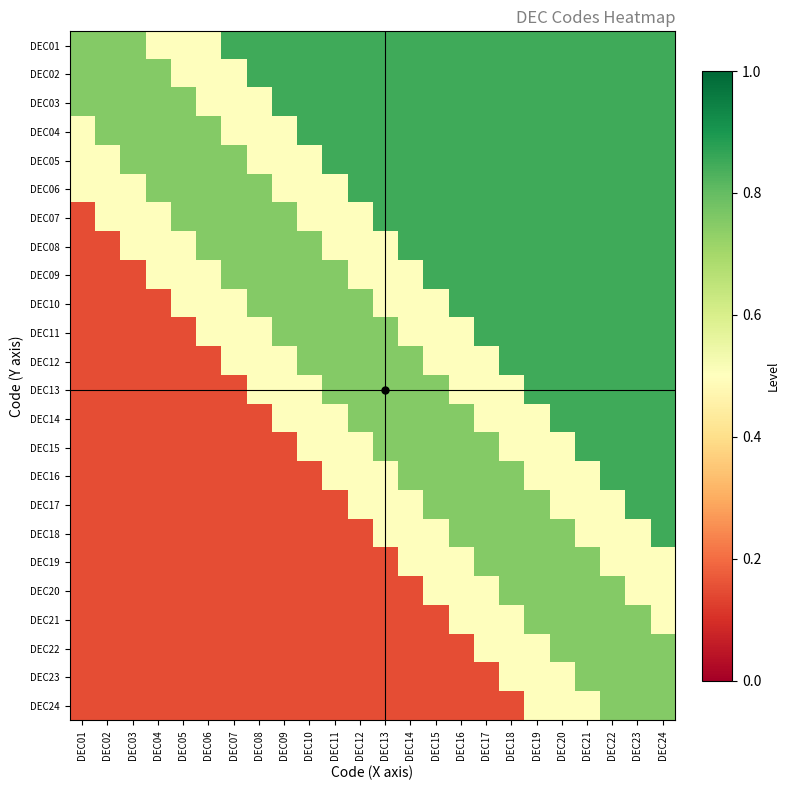

Reading left to right, what are all the values shown in this chart?

DEC01: DEC01=0.8	DEC02=0.8	DEC03=0.8	DEC04=0.5	DEC05=0.5	DEC06=0.5	DEC07=0.8	DEC08=0.8	DEC09=0.8	DEC10=0.8	DEC11=0.8	DEC12=0.8	DEC13=0.8	DEC14=0.8	DEC15=0.8	DEC16=0.8	DEC17=0.8	DEC18=0.8	DEC19=0.8	DEC20=0.8	DEC21=0.8	DEC22=0.8	DEC23=0.8	DEC24=0.8
DEC02: DEC01=0.8	DEC02=0.8	DEC03=0.8	DEC04=0.8	DEC05=0.5	DEC06=0.5	DEC07=0.5	DEC08=0.8	DEC09=0.8	DEC10=0.8	DEC11=0.8	DEC12=0.8	DEC13=0.8	DEC14=0.8	DEC15=0.8	DEC16=0.8	DEC17=0.8	DEC18=0.8	DEC19=0.8	DEC20=0.8	DEC21=0.8	DEC22=0.8	DEC23=0.8	DEC24=0.8
DEC03: DEC01=0.8	DEC02=0.8	DEC03=0.8	DEC04=0.8	DEC05=0.8	DEC06=0.5	DEC07=0.5	DEC08=0.5	DEC09=0.8	DEC10=0.8	DEC11=0.8	DEC12=0.8	DEC13=0.8	DEC14=0.8	DEC15=0.8	DEC16=0.8	DEC17=0.8	DEC18=0.8	DEC19=0.8	DEC20=0.8	DEC21=0.8	DEC22=0.8	DEC23=0.8	DEC24=0.8
DEC04: DEC01=0.5	DEC02=0.8	DEC03=0.8	DEC04=0.8	DEC05=0.8	DEC06=0.8	DEC07=0.5	DEC08=0.5	DEC09=0.5	DEC10=0.8	DEC11=0.8	DEC12=0.8	DEC13=0.8	DEC14=0.8	DEC15=0.8	DEC16=0.8	DEC17=0.8	DEC18=0.8	DEC19=0.8	DEC20=0.8	DEC21=0.8	DEC22=0.8	DEC23=0.8	DEC24=0.8
DEC05: DEC01=0.5	DEC02=0.5	DEC03=0.8	DEC04=0.8	DEC05=0.8	DEC06=0.8	DEC07=0.8	DEC08=0.5	DEC09=0.5	DEC10=0.5	DEC11=0.8	DEC12=0.8	DEC13=0.8	DEC14=0.8	DEC15=0.8	DEC16=0.8	DEC17=0.8	DEC18=0.8	DEC19=0.8	DEC20=0.8	DEC21=0.8	DEC22=0.8	DEC23=0.8	DEC24=0.8
DEC06: DEC01=0.5	DEC02=0.5	DEC03=0.5	DEC04=0.8	DEC05=0.8	DEC06=0.8	DEC07=0.8	DEC08=0.8	DEC09=0.5	DEC10=0.5	DEC11=0.5	DEC12=0.8	DEC13=0.8	DEC14=0.8	DEC15=0.8	DEC16=0.8	DEC17=0.8	DEC18=0.8	DEC19=0.8	DEC20=0.8	DEC21=0.8	DEC22=0.8	DEC23=0.8	DEC24=0.8
DEC07: DEC01=0.1	DEC02=0.5	DEC03=0.5	DEC04=0.5	DEC05=0.8	DEC06=0.8	DEC07=0.8	DEC08=0.8	DEC09=0.8	DEC10=0.5	DEC11=0.5	DEC12=0.5	DEC13=0.8	DEC14=0.8	DEC15=0.8	DEC16=0.8	DEC17=0.8	DEC18=0.8	DEC19=0.8	DEC20=0.8	DEC21=0.8	DEC22=0.8	DEC23=0.8	DEC24=0.8
DEC08: DEC01=0.1	DEC02=0.1	DEC03=0.5	DEC04=0.5	DEC05=0.5	DEC06=0.8	DEC07=0.8	DEC08=0.8	DEC09=0.8	DEC10=0.8	DEC11=0.5	DEC12=0.5	DEC13=0.5	DEC14=0.8	DEC15=0.8	DEC16=0.8	DEC17=0.8	DEC18=0.8	DEC19=0.8	DEC20=0.8	DEC21=0.8	DEC22=0.8	DEC23=0.8	DEC24=0.8
DEC09: DEC01=0.1	DEC02=0.1	DEC03=0.1	DEC04=0.5	DEC05=0.5	DEC06=0.5	DEC07=0.8	DEC08=0.8	DEC09=0.8	DEC10=0.8	DEC11=0.8	DEC12=0.5	DEC13=0.5	DEC14=0.5	DEC15=0.8	DEC16=0.8	DEC17=0.8	DEC18=0.8	DEC19=0.8	DEC20=0.8	DEC21=0.8	DEC22=0.8	DEC23=0.8	DEC24=0.8
DEC10: DEC01=0.1	DEC02=0.1	DEC03=0.1	DEC04=0.1	DEC05=0.5	DEC06=0.5	DEC07=0.5	DEC08=0.8	DEC09=0.8	DEC10=0.8	DEC11=0.8	DEC12=0.8	DEC13=0.5	DEC14=0.5	DEC15=0.5	DEC16=0.8	DEC17=0.8	DEC18=0.8	DEC19=0.8	DEC20=0.8	DEC21=0.8	DEC22=0.8	DEC23=0.8	DEC24=0.8
DEC11: DEC01=0.1	DEC02=0.1	DEC03=0.1	DEC04=0.1	DEC05=0.1	DEC06=0.5	DEC07=0.5	DEC08=0.5	DEC09=0.8	DEC10=0.8	DEC11=0.8	DEC12=0.8	DEC13=0.8	DEC14=0.5	DEC15=0.5	DEC16=0.5	DEC17=0.8	DEC18=0.8	DEC19=0.8	DEC20=0.8	DEC21=0.8	DEC22=0.8	DEC23=0.8	DEC24=0.8
DEC12: DEC01=0.1	DEC02=0.1	DEC03=0.1	DEC04=0.1	DEC05=0.1	DEC06=0.1	DEC07=0.5	DEC08=0.5	DEC09=0.5	DEC10=0.8	DEC11=0.8	DEC12=0.8	DEC13=0.8	DEC14=0.8	DEC15=0.5	DEC16=0.5	DEC17=0.5	DEC18=0.8	DEC19=0.8	DEC20=0.8	DEC21=0.8	DEC22=0.8	DEC23=0.8	DEC24=0.8
DEC13: DEC01=0.1	DEC02=0.1	DEC03=0.1	DEC04=0.1	DEC05=0.1	DEC06=0.1	DEC07=0.1	DEC08=0.5	DEC09=0.5	DEC10=0.5	DEC11=0.8	DEC12=0.8	DEC13=0.8	DEC14=0.8	DEC15=0.8	DEC16=0.5	DEC17=0.5	DEC18=0.5	DEC19=0.8	DEC20=0.8	DEC21=0.8	DEC22=0.8	DEC23=0.8	DEC24=0.8
DEC14: DEC01=0.1	DEC02=0.1	DEC03=0.1	DEC04=0.1	DEC05=0.1	DEC06=0.1	DEC07=0.1	DEC08=0.1	DEC09=0.5	DEC10=0.5	DEC11=0.5	DEC12=0.8	DEC13=0.8	DEC14=0.8	DEC15=0.8	DEC16=0.8	DEC17=0.5	DEC18=0.5	DEC19=0.5	DEC20=0.8	DEC21=0.8	DEC22=0.8	DEC23=0.8	DEC24=0.8
DEC15: DEC01=0.1	DEC02=0.1	DEC03=0.1	DEC04=0.1	DEC05=0.1	DEC06=0.1	DEC07=0.1	DEC08=0.1	DEC09=0.1	DEC10=0.5	DEC11=0.5	DEC12=0.5	DEC13=0.8	DEC14=0.8	DEC15=0.8	DEC16=0.8	DEC17=0.8	DEC18=0.5	DEC19=0.5	DEC20=0.5	DEC21=0.8	DEC22=0.8	DEC23=0.8	DEC24=0.8
DEC16: DEC01=0.1	DEC02=0.1	DEC03=0.1	DEC04=0.1	DEC05=0.1	DEC06=0.1	DEC07=0.1	DEC08=0.1	DEC09=0.1	DEC10=0.1	DEC11=0.5	DEC12=0.5	DEC13=0.5	DEC14=0.8	DEC15=0.8	DEC16=0.8	DEC17=0.8	DEC18=0.8	DEC19=0.5	DEC20=0.5	DEC21=0.5	DEC22=0.8	DEC23=0.8	DEC24=0.8
DEC17: DEC01=0.1	DEC02=0.1	DEC03=0.1	DEC04=0.1	DEC05=0.1	DEC06=0.1	DEC07=0.1	DEC08=0.1	DEC09=0.1	DEC10=0.1	DEC11=0.1	DEC12=0.5	DEC13=0.5	DEC14=0.5	DEC15=0.8	DEC16=0.8	DEC17=0.8	DEC18=0.8	DEC19=0.8	DEC20=0.5	DEC21=0.5	DEC22=0.5	DEC23=0.8	DEC24=0.8
DEC18: DEC01=0.1	DEC02=0.1	DEC03=0.1	DEC04=0.1	DEC05=0.1	DEC06=0.1	DEC07=0.1	DEC08=0.1	DEC09=0.1	DEC10=0.1	DEC11=0.1	DEC12=0.1	DEC13=0.5	DEC14=0.5	DEC15=0.5	DEC16=0.8	DEC17=0.8	DEC18=0.8	DEC19=0.8	DEC20=0.8	DEC21=0.5	DEC22=0.5	DEC23=0.5	DEC24=0.8
DEC19: DEC01=0.1	DEC02=0.1	DEC03=0.1	DEC04=0.1	DEC05=0.1	DEC06=0.1	DEC07=0.1	DEC08=0.1	DEC09=0.1	DEC10=0.1	DEC11=0.1	DEC12=0.1	DEC13=0.1	DEC14=0.5	DEC15=0.5	DEC16=0.5	DEC17=0.8	DEC18=0.8	DEC19=0.8	DEC20=0.8	DEC21=0.8	DEC22=0.5	DEC23=0.5	DEC24=0.5
DEC20: DEC01=0.1	DEC02=0.1	DEC03=0.1	DEC04=0.1	DEC05=0.1	DEC06=0.1	DEC07=0.1	DEC08=0.1	DEC09=0.1	DEC10=0.1	DEC11=0.1	DEC12=0.1	DEC13=0.1	DEC14=0.1	DEC15=0.5	DEC16=0.5	DEC17=0.5	DEC18=0.8	DEC19=0.8	DEC20=0.8	DEC21=0.8	DEC22=0.8	DEC23=0.5	DEC24=0.5
DEC21: DEC01=0.1	DEC02=0.1	DEC03=0.1	DEC04=0.1	DEC05=0.1	DEC06=0.1	DEC07=0.1	DEC08=0.1	DEC09=0.1	DEC10=0.1	DEC11=0.1	DEC12=0.1	DEC13=0.1	DEC14=0.1	DEC15=0.1	DEC16=0.5	DEC17=0.5	DEC18=0.5	DEC19=0.8	DEC20=0.8	DEC21=0.8	DEC22=0.8	DEC23=0.8	DEC24=0.5
DEC22: DEC01=0.1	DEC02=0.1	DEC03=0.1	DEC04=0.1	DEC05=0.1	DEC06=0.1	DEC07=0.1	DEC08=0.1	DEC09=0.1	DEC10=0.1	DEC11=0.1	DEC12=0.1	DEC13=0.1	DEC14=0.1	DEC15=0.1	DEC16=0.1	DEC17=0.5	DEC18=0.5	DEC19=0.5	DEC20=0.8	DEC21=0.8	DEC22=0.8	DEC23=0.8	DEC24=0.8
DEC23: DEC01=0.1	DEC02=0.1	DEC03=0.1	DEC04=0.1	DEC05=0.1	DEC06=0.1	DEC07=0.1	DEC08=0.1	DEC09=0.1	DEC10=0.1	DEC11=0.1	DEC12=0.1	DEC13=0.1	DEC14=0.1	DEC15=0.1	DEC16=0.1	DEC17=0.1	DEC18=0.5	DEC19=0.5	DEC20=0.5	DEC21=0.8	DEC22=0.8	DEC23=0.8	DEC24=0.8
DEC24: DEC01=0.1	DEC02=0.1	DEC03=0.1	DEC04=0.1	DEC05=0.1	DEC06=0.1	DEC07=0.1	DEC08=0.1	DEC09=0.1	DEC10=0.1	DEC11=0.1	DEC12=0.1	DEC13=0.1	DEC14=0.1	DEC15=0.1	DEC16=0.1	DEC17=0.1	DEC18=0.1	DEC19=0.5	DEC20=0.5	DEC21=0.5	DEC22=0.8	DEC23=0.8	DEC24=0.8